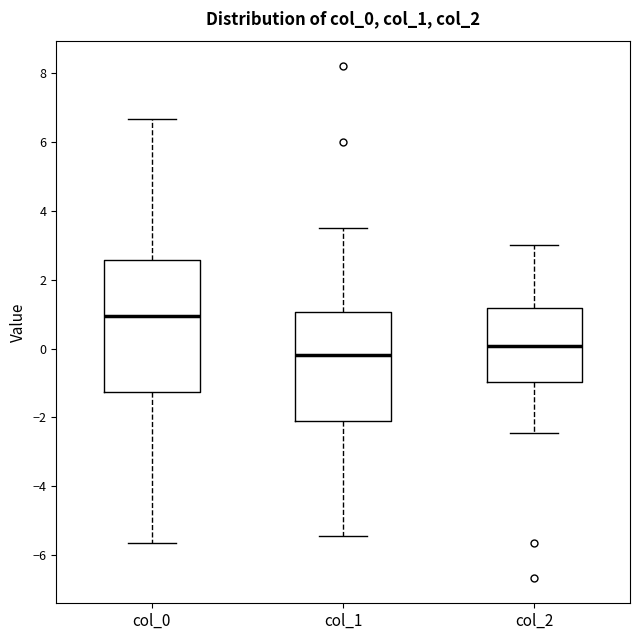

Which box's median line is the highest?

col_0